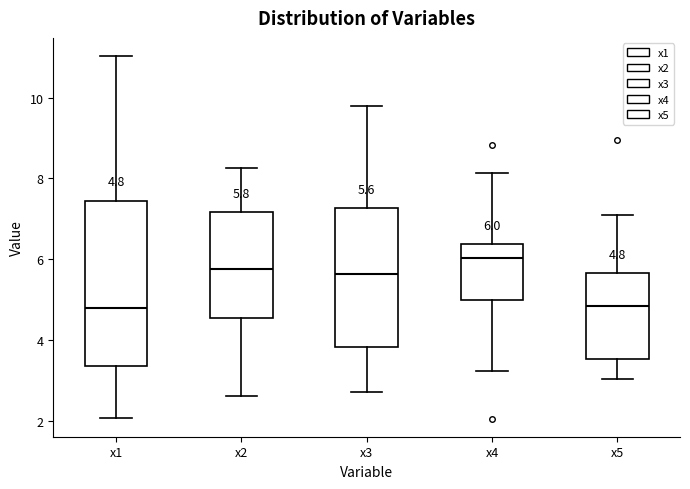

Which box has the highest median line?

x4